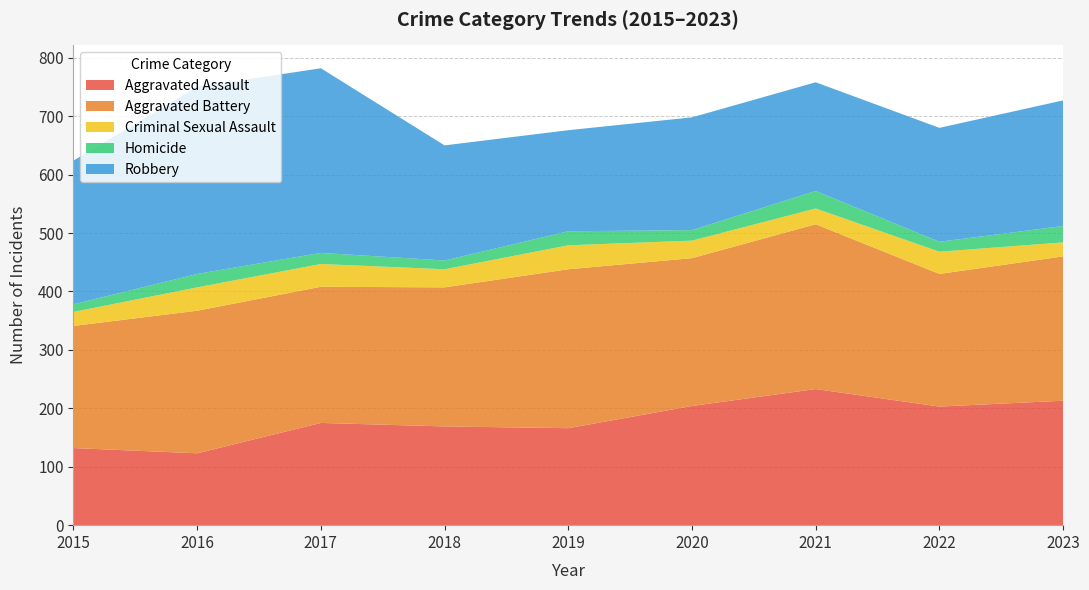

Reading left to right, list all the values displayed in this chart.

Aggravated Assault: 132	123	175	169	166	204	233	203	213
Aggravated Battery: 209	244	233	238	272	253	282	227	247
Criminal Sexual Assault: 24	40	39	31	41	30	27	38	24
Homicide: 13	23	19	15	24	18	30	17	28
Robbery: 246	320	316	197	173	193	186	195	215